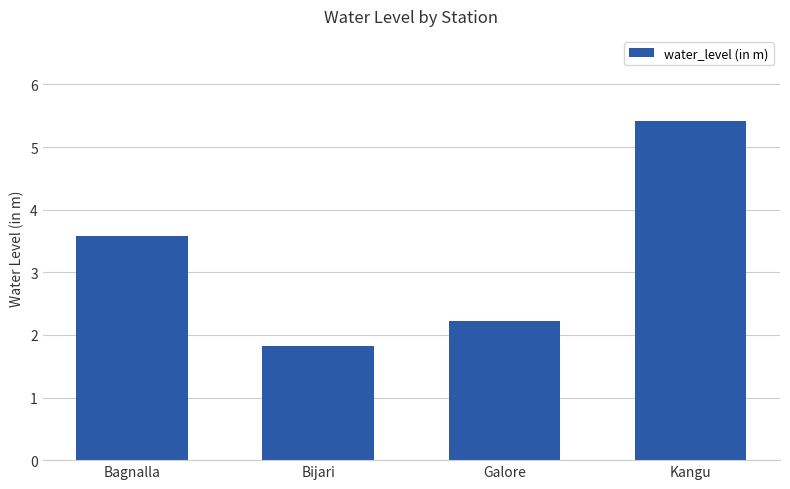

What is the label of the 2nd bar from the right?

Galore